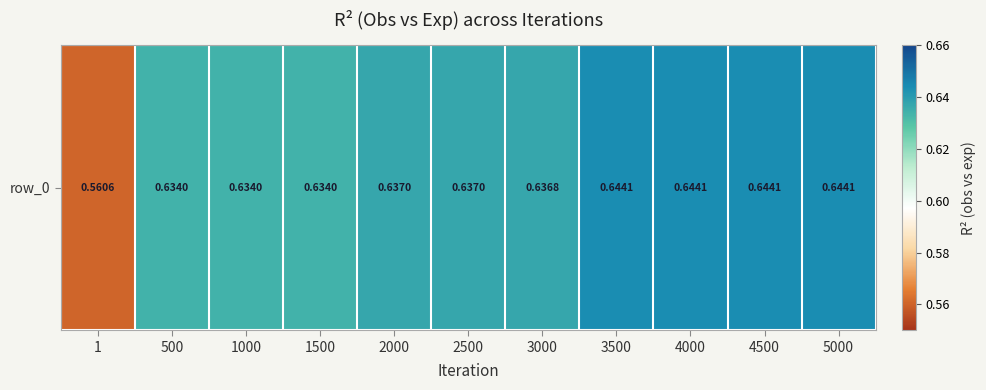

True or false: the data shows 0.4 at 1000.

False